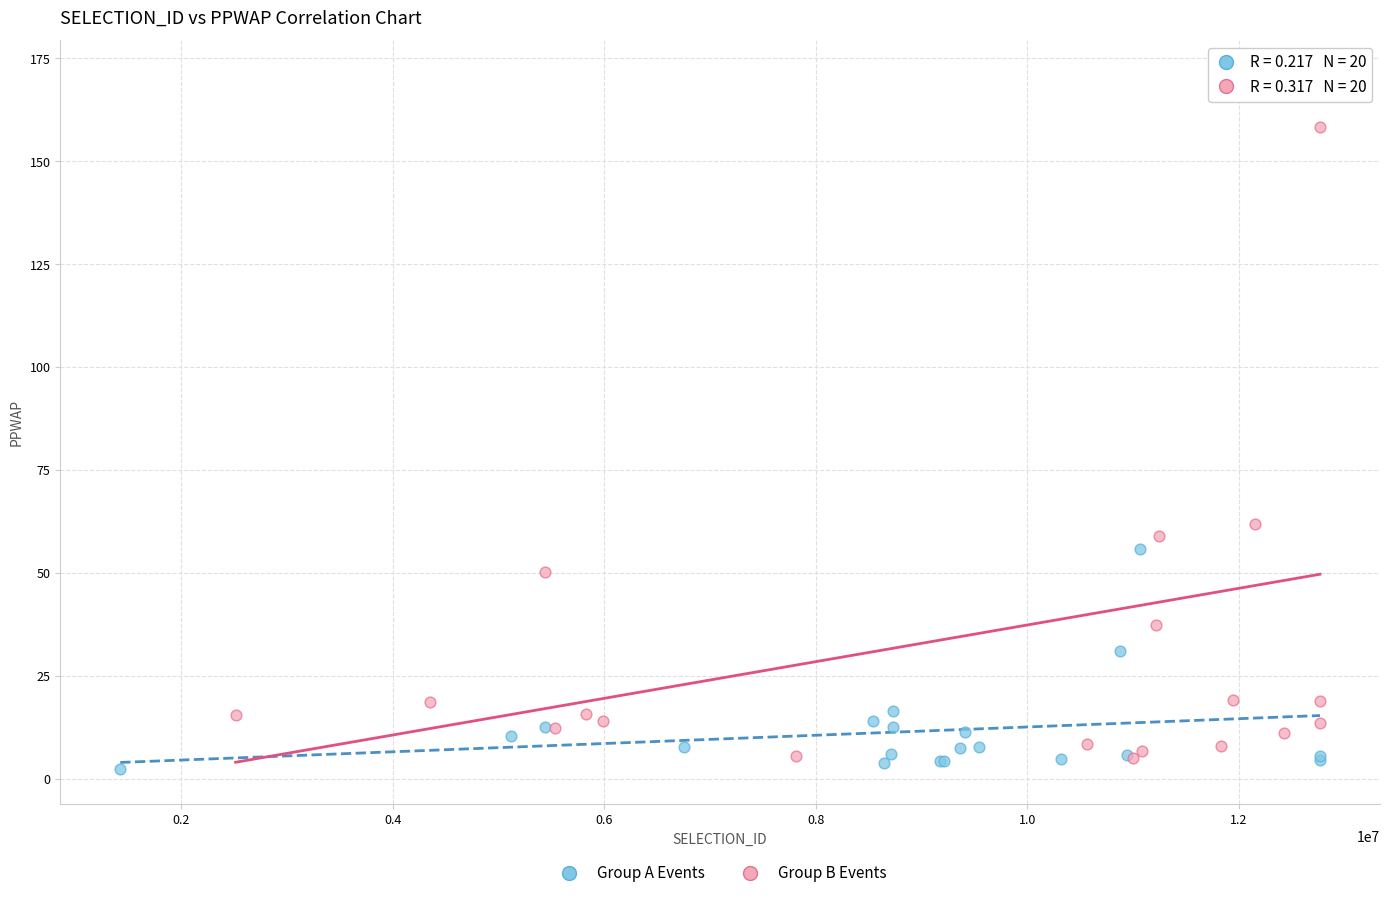

Which series contains the lowest Y value?

Group A Events